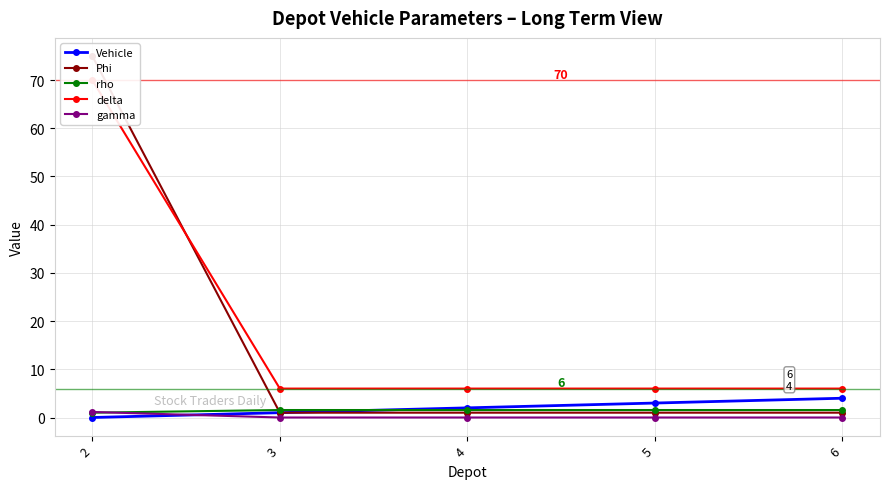

What is the average value of the gamma series?

0.2